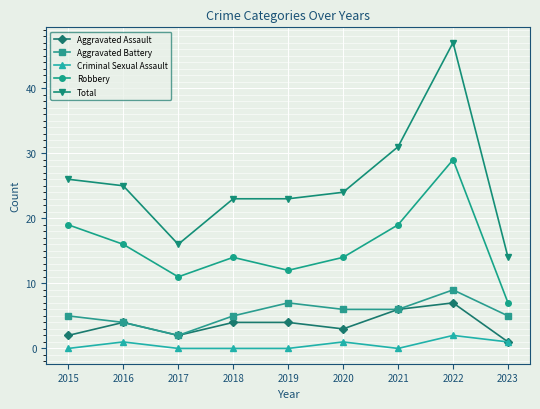

What is the total value across all series at 2020?

48